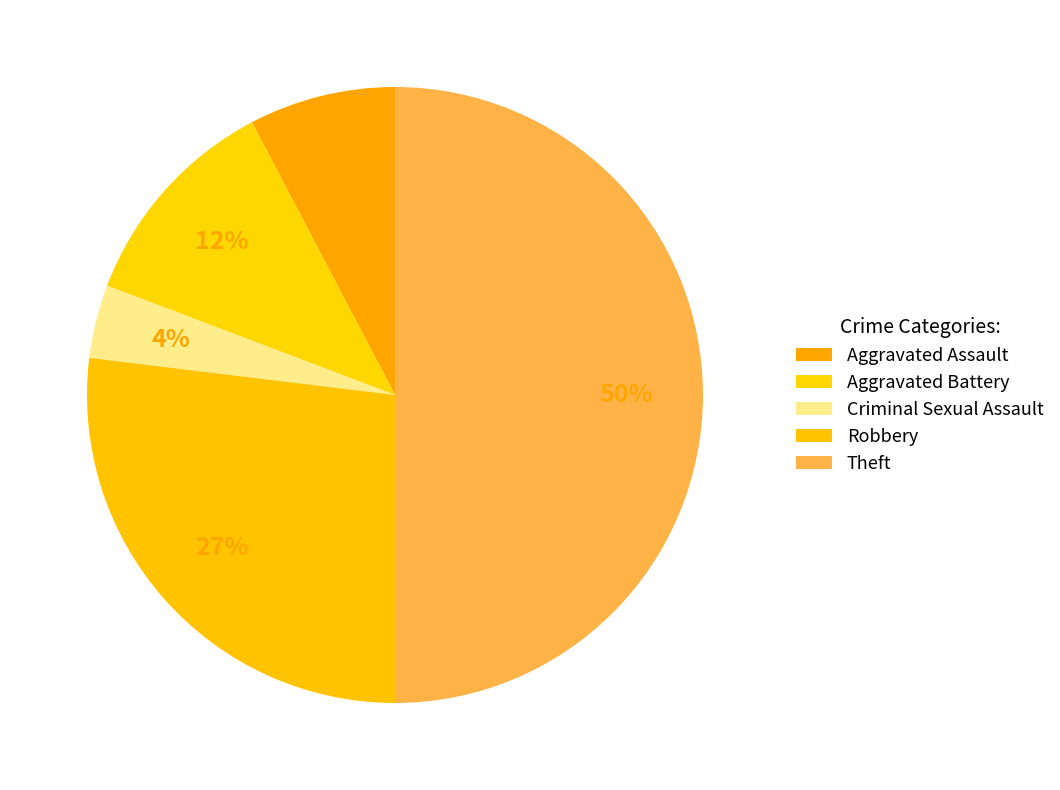

Count the number of slices in the pie.

5